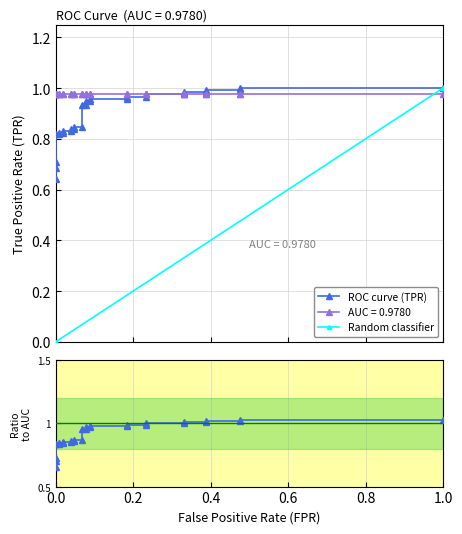

Does the chart have visible grid lines?

Yes